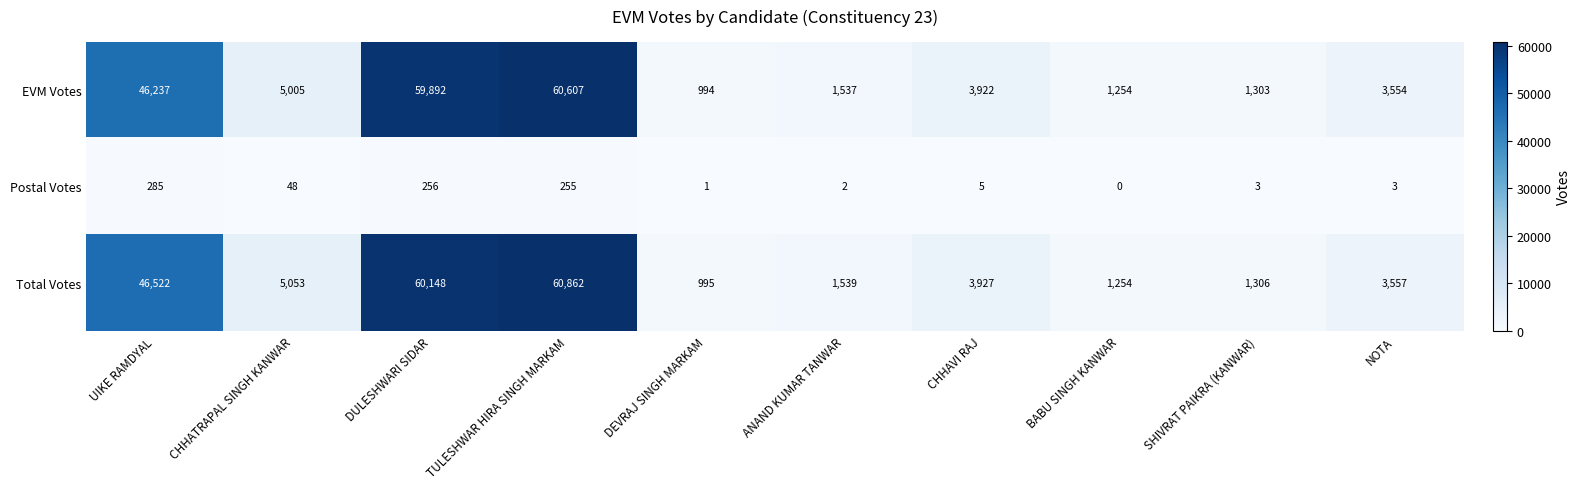

Which series has the largest range (max minus min)?

Total Votes